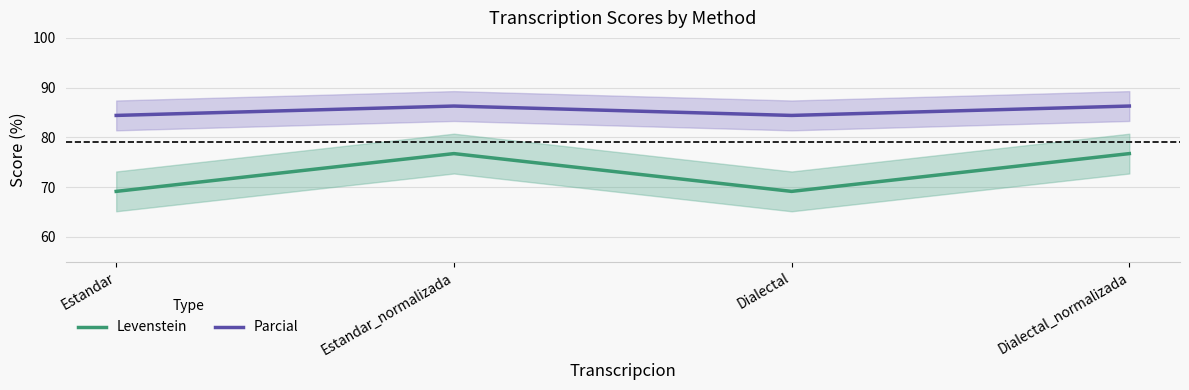

What is the difference between the maximum and minimum values in the Levenstein series?

7.6